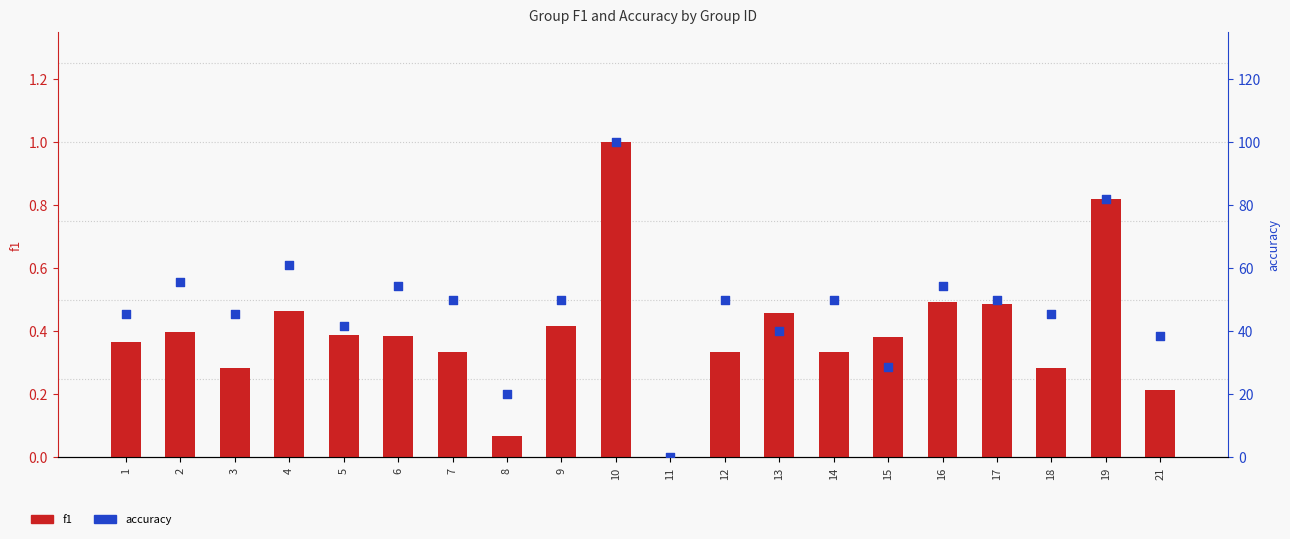

What are all the series names shown in the legend?

f1, accuracy